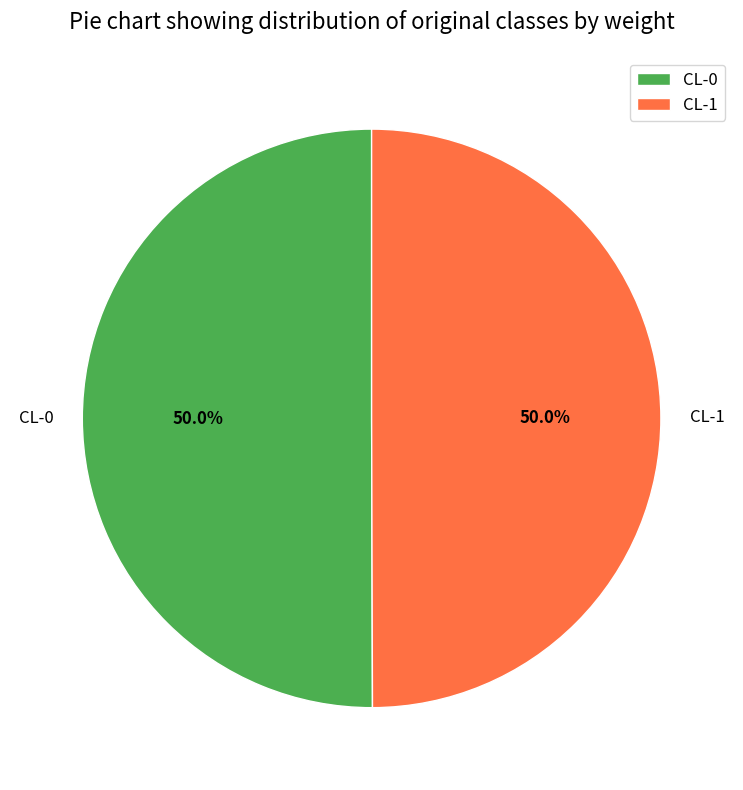

What percentage do CL-1 and CL-0 together represent?

100.0%